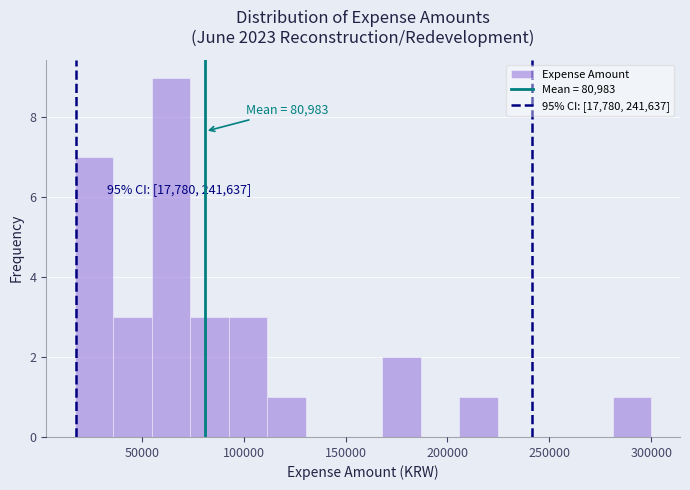

Around what value on the x-axis is the tallest bar? Give the approximate position of its centre, as read against the axis.

65000